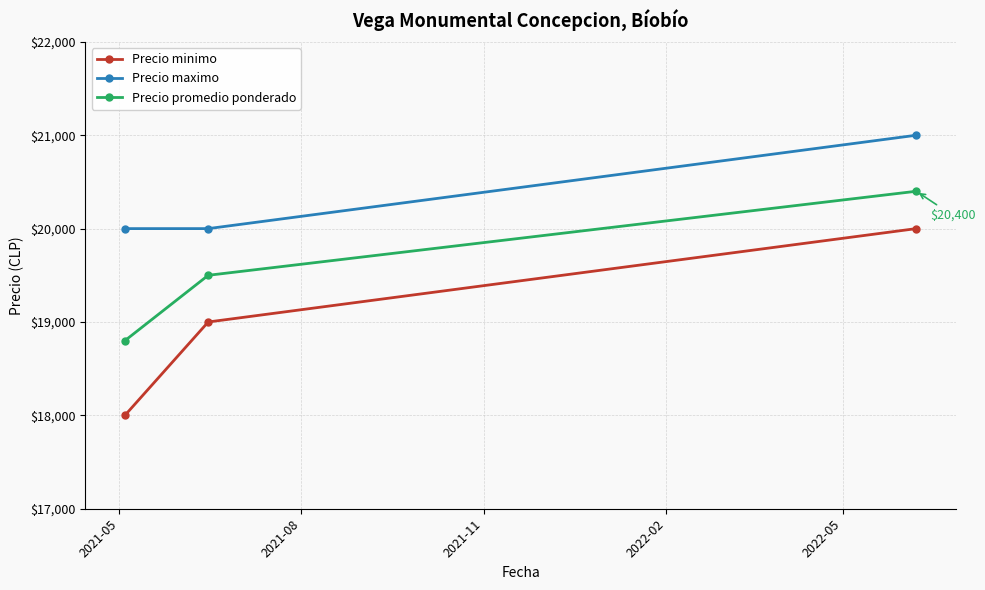

List the series in order of their peak value, lowest first.

Precio minimo, Precio promedio ponderado, Precio maximo